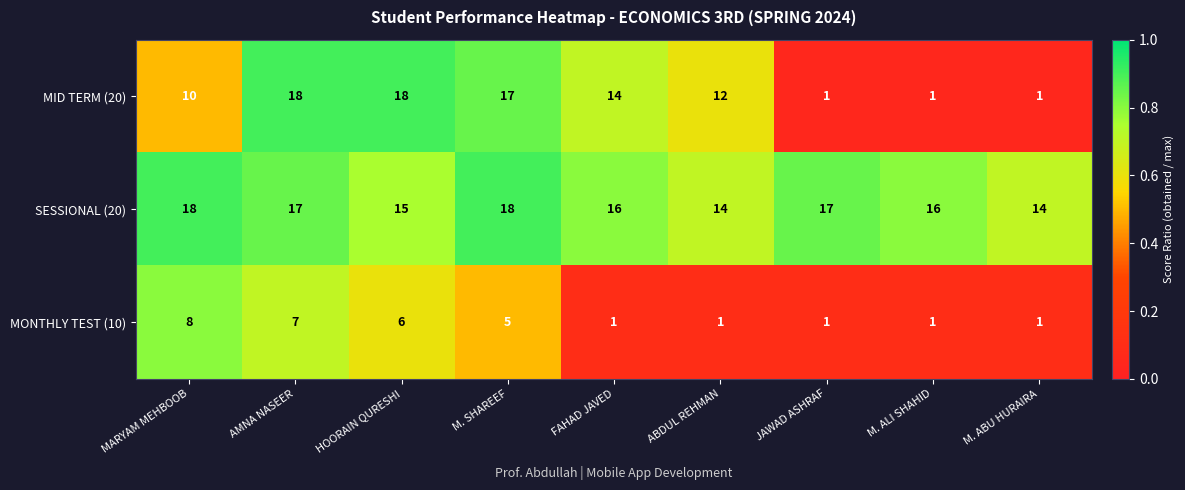

What is the difference between the maximum and minimum values in the MONTHLY TEST (10) series?

7